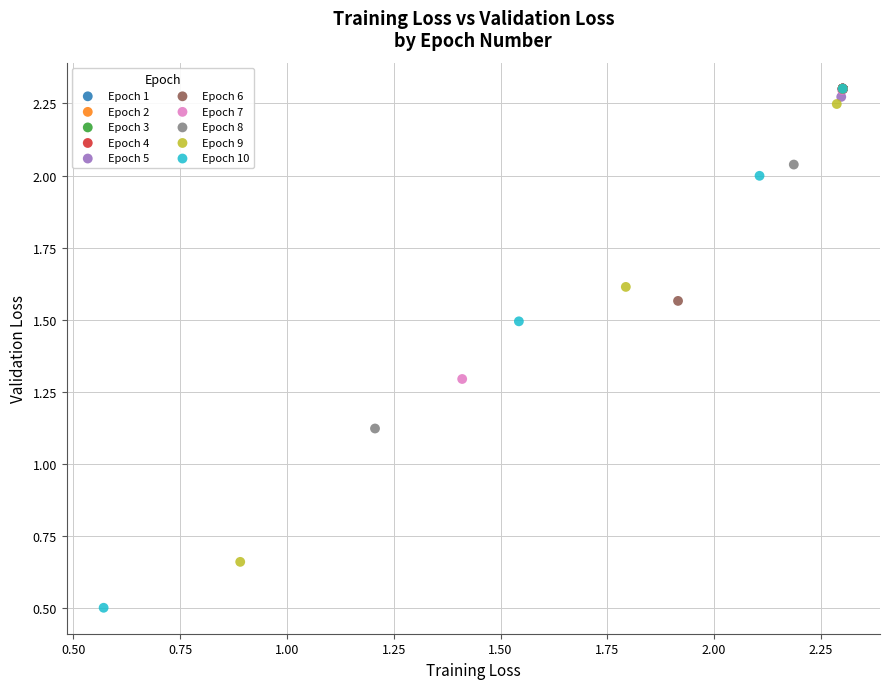

Which series reaches the minimum Y coordinate?

Epoch 10